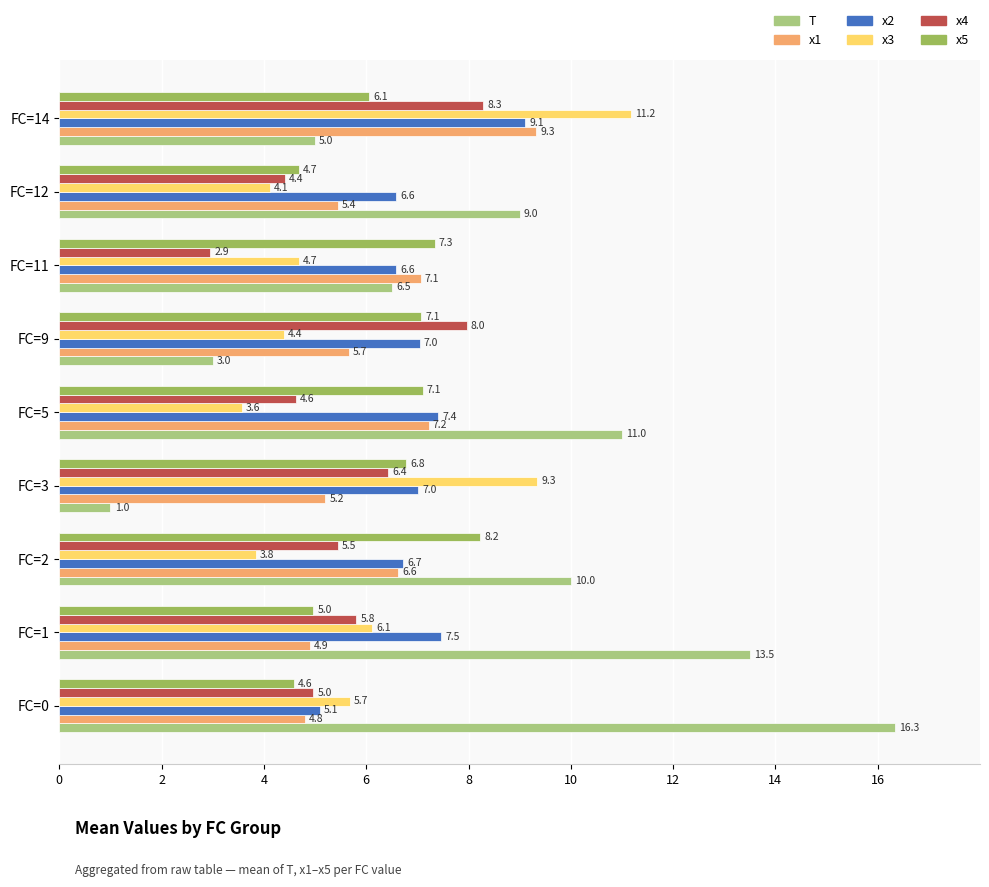

Which series has the largest total across all categories?

T